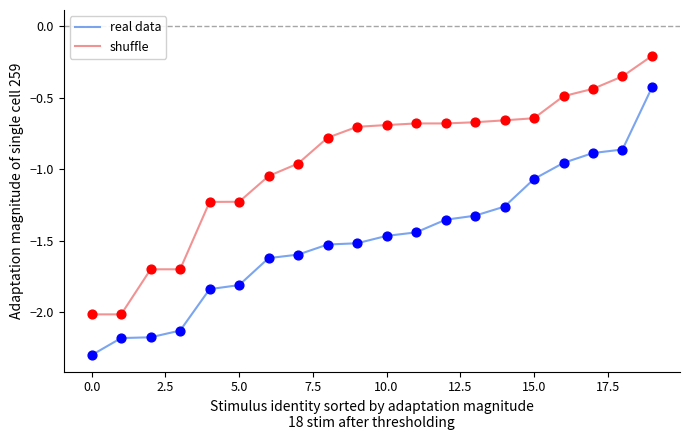

What are all the series names shown in the legend?

real data, shuffle